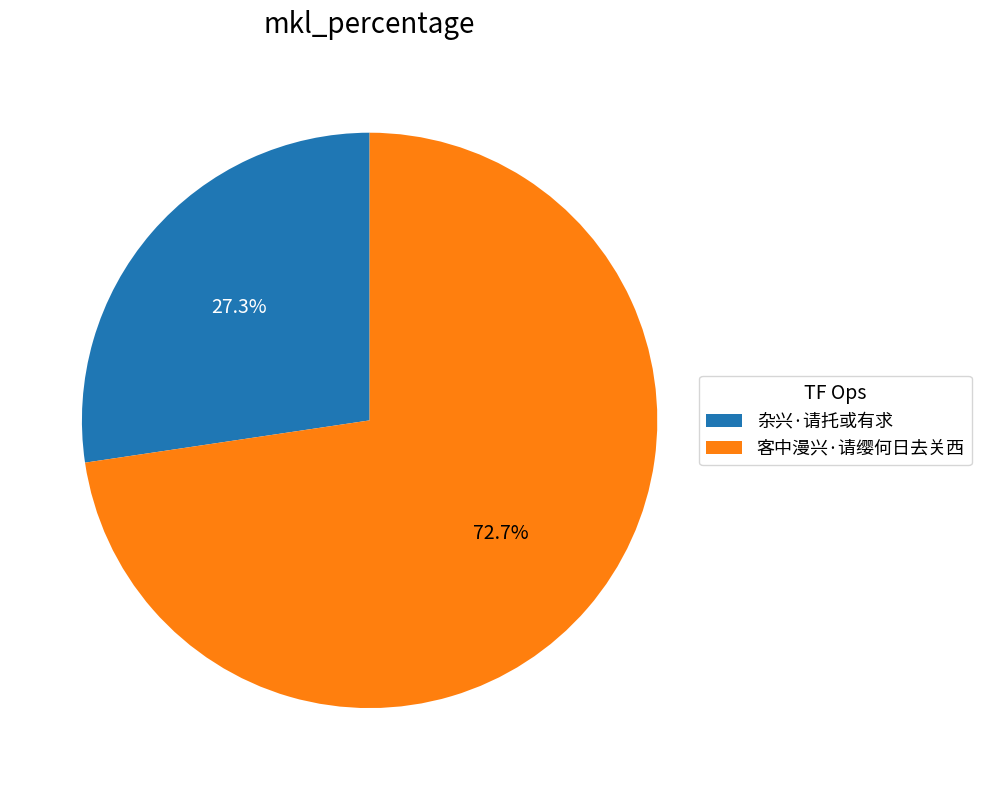

Count the number of slices in the pie.

2